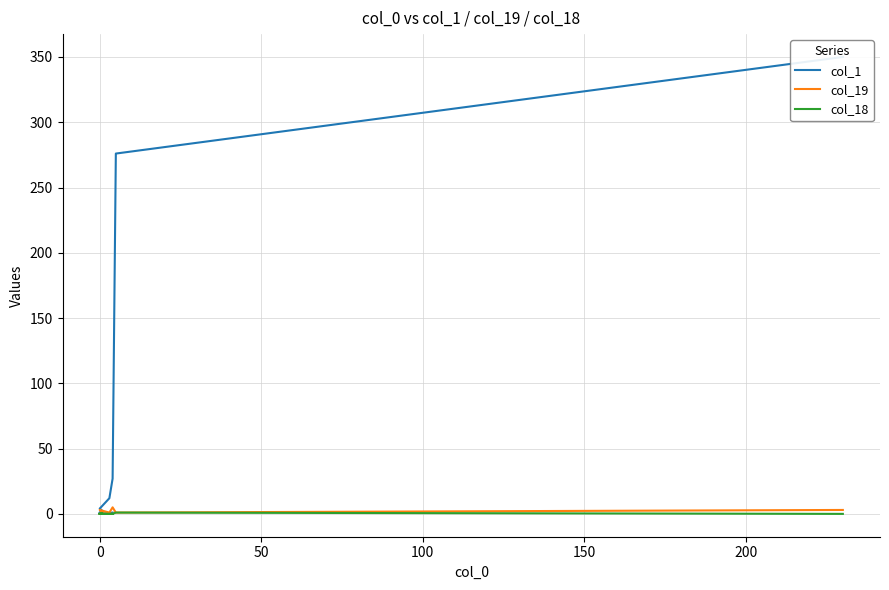

How many col_18 values are between 0 and 1?

20